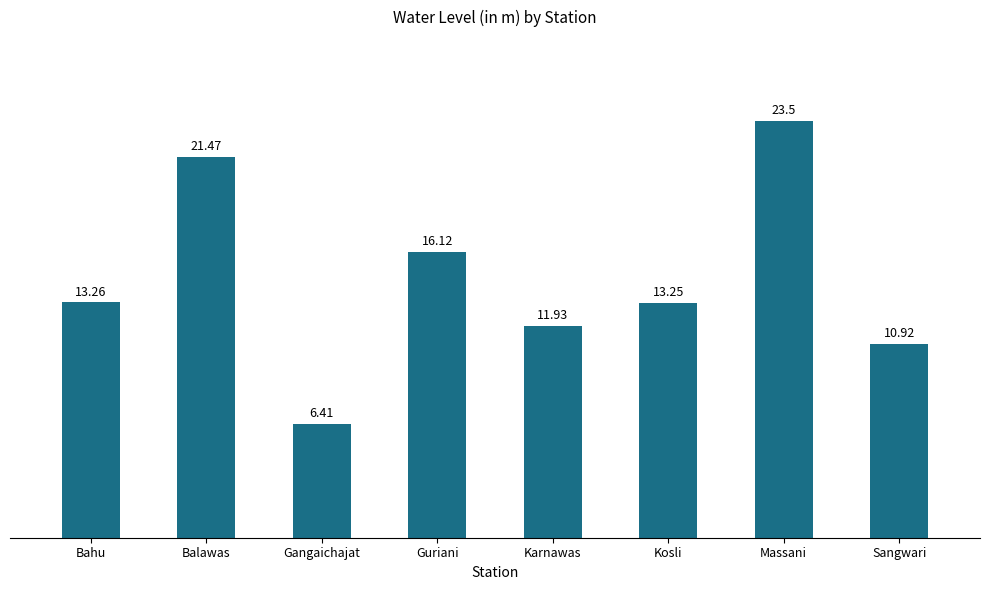

Is it true that the value at Gangaichajat is 6.4?

True